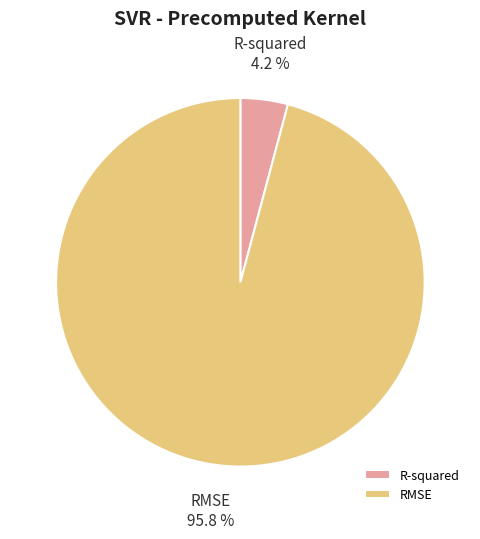

True or false: RMSE accounts for 96% of the total.

True